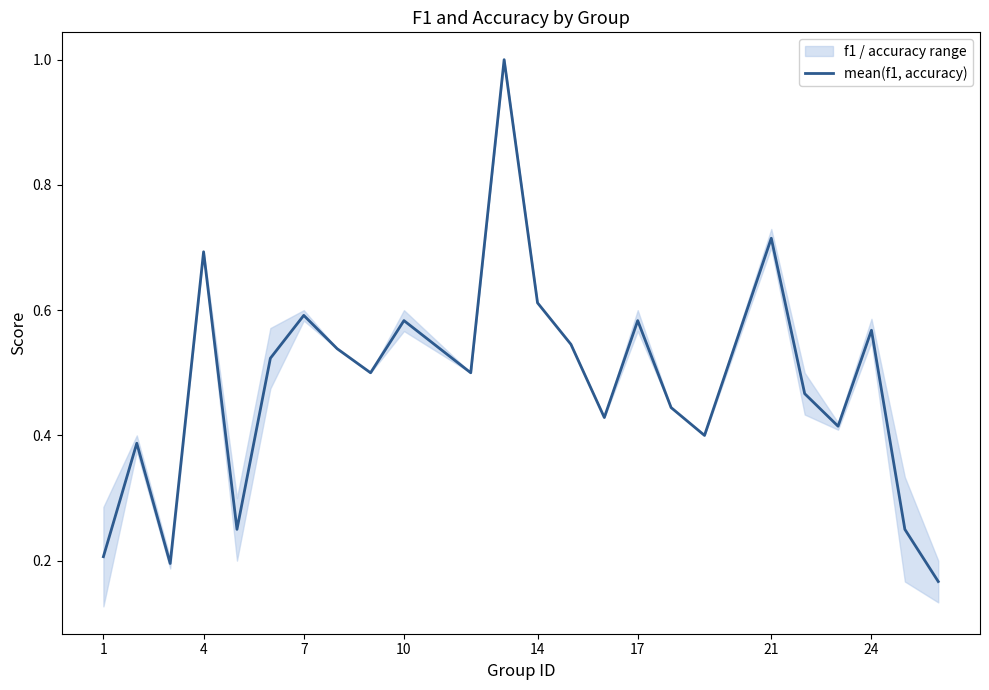

What is the highest value of the mean(f1, accuracy) series?

1.0